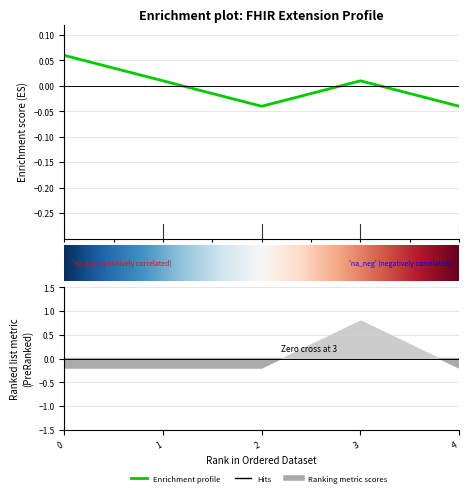

True or false: Base Min and Min intersect in this chart.

False